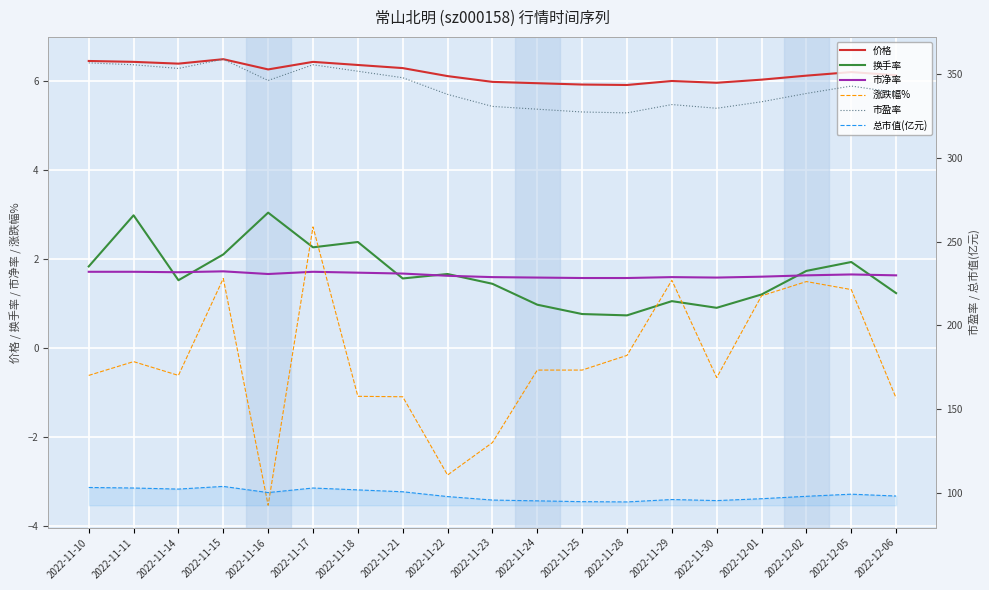

Rank the series by their maximum value, from highest to lowest.

市盈率, 总市值(亿元), 价格, 换手率, 涨跌幅%, 市净率